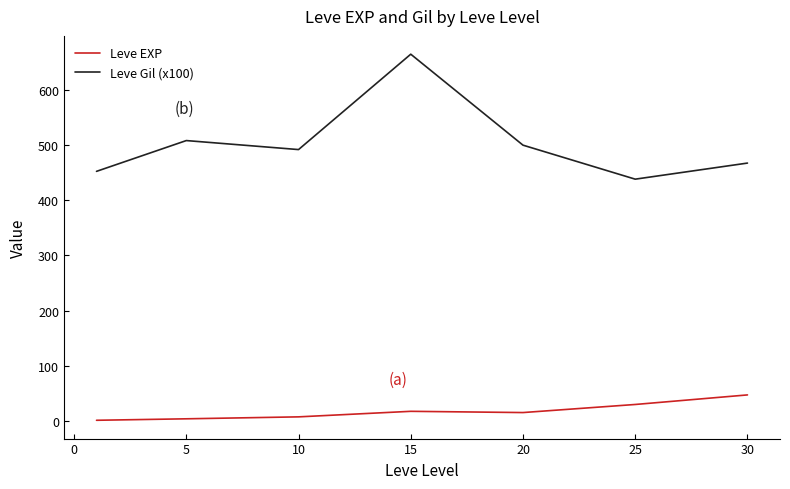

List the series in order of their peak value, lowest first.

Leve EXP, Leve Gil (x100)